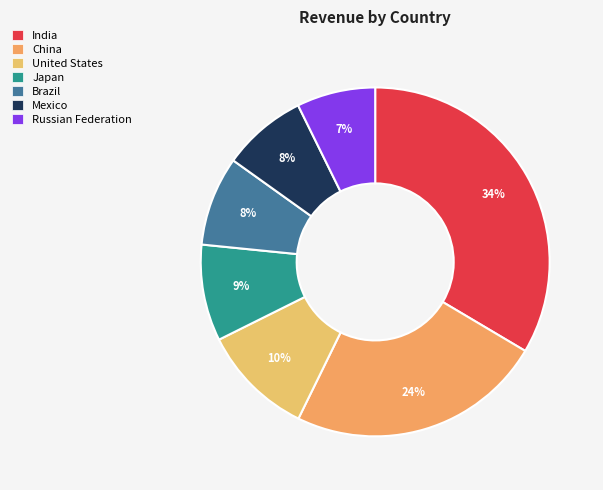

Combined, do Mexico and Brazil account for over 50%?

No